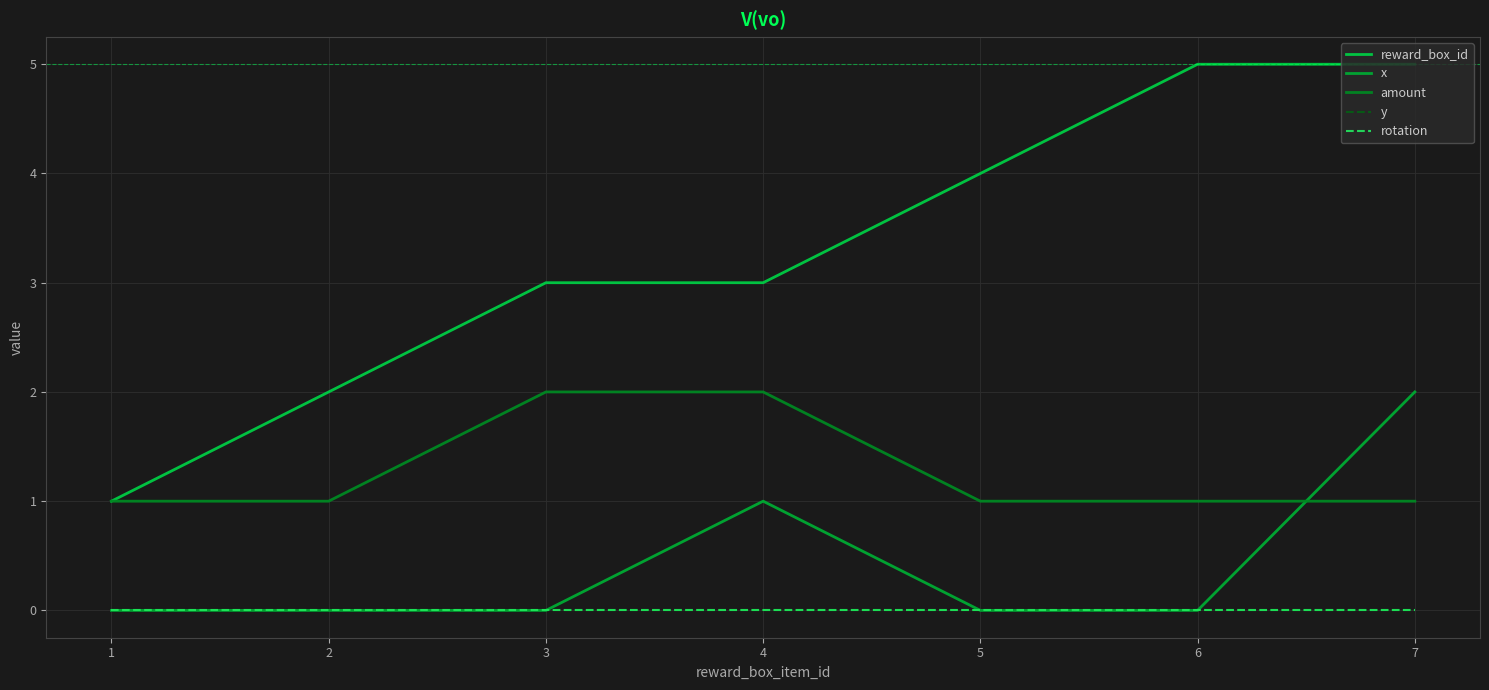

At how many categories does at least one series exceed 1?

6